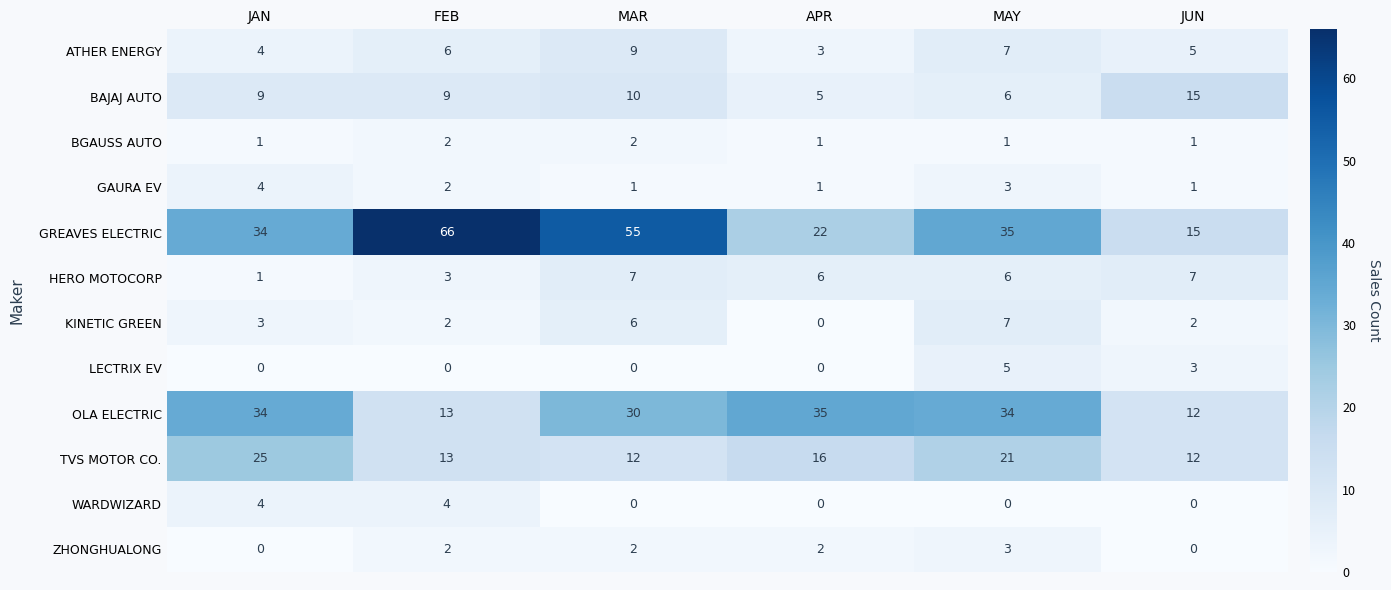

What is the maximum value shown in the chart?

66